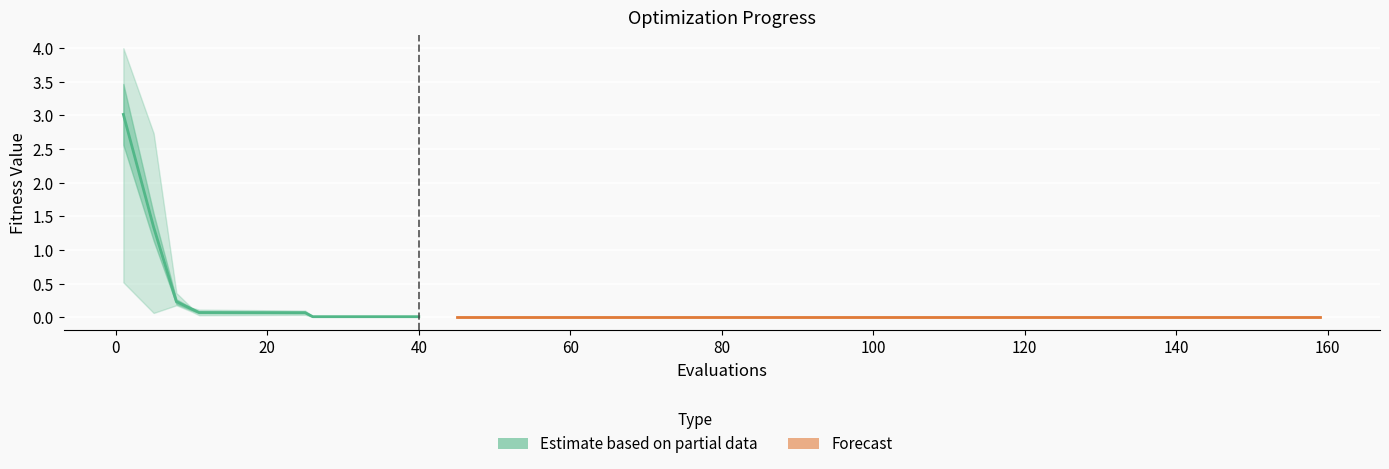

Is it true that best equals 0.0 at 25?

True